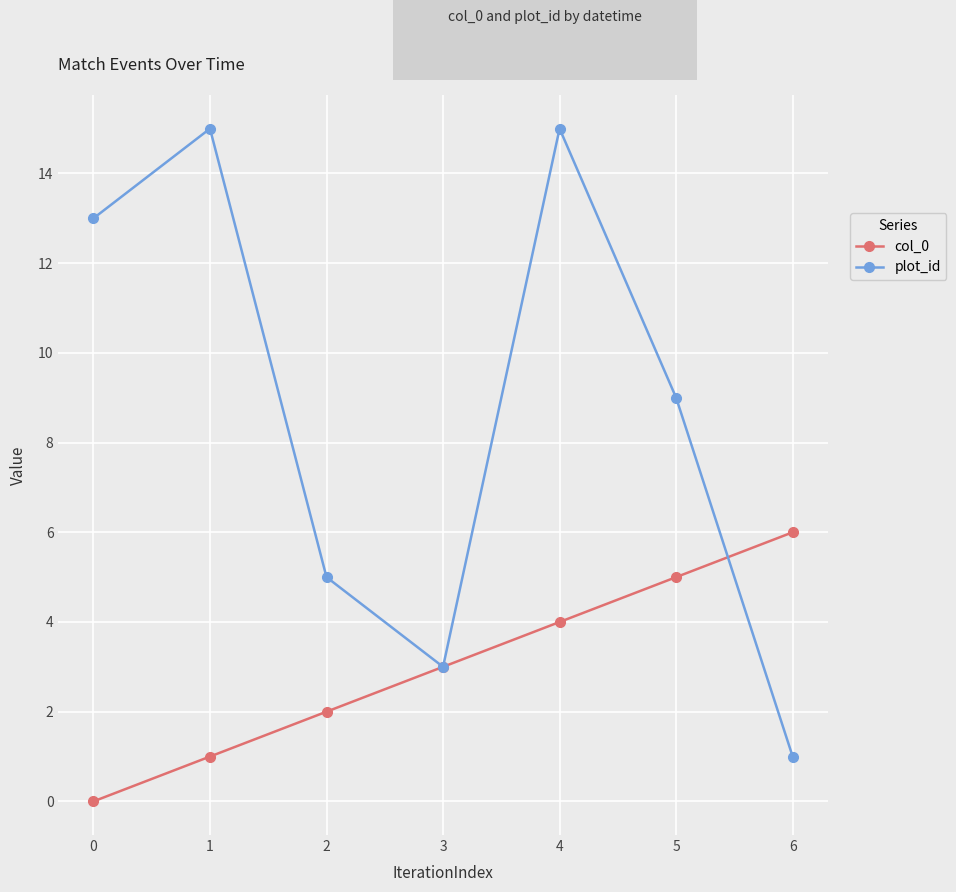

What value does the col_0 series have at 3?

3